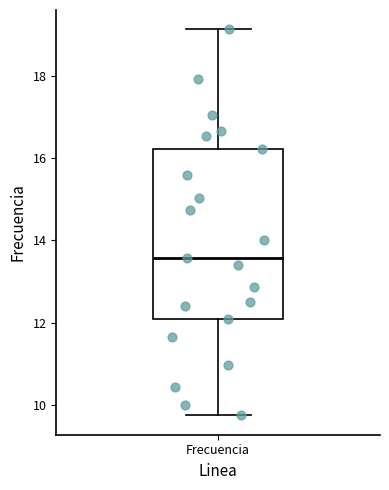

Read this box plot against the y-axis: the position of the median line, the range covered by the box, and the ends of both whiskers. The values are not printed on the chart, so give them approximately, as read against the axis.

median 13.6, box 12.0 to 16.2, whiskers 9.8 to 19.2